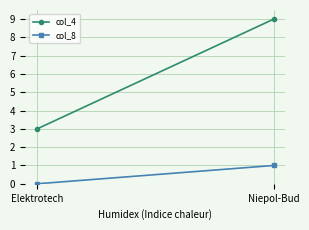

What is the difference between the highest and lowest values at Niepol-Bud?

8.0